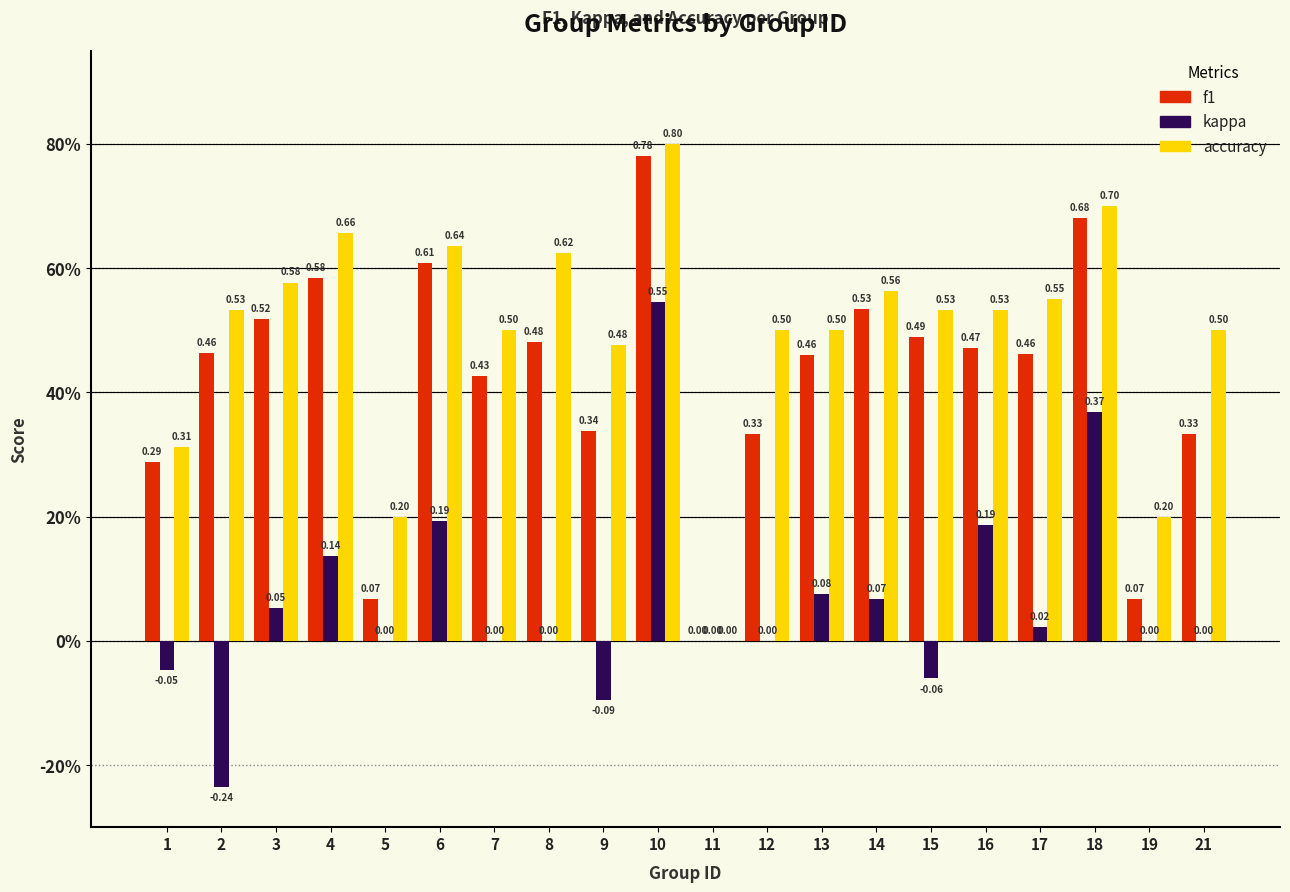

What is the difference between the highest and lowest values at 4?

0.5